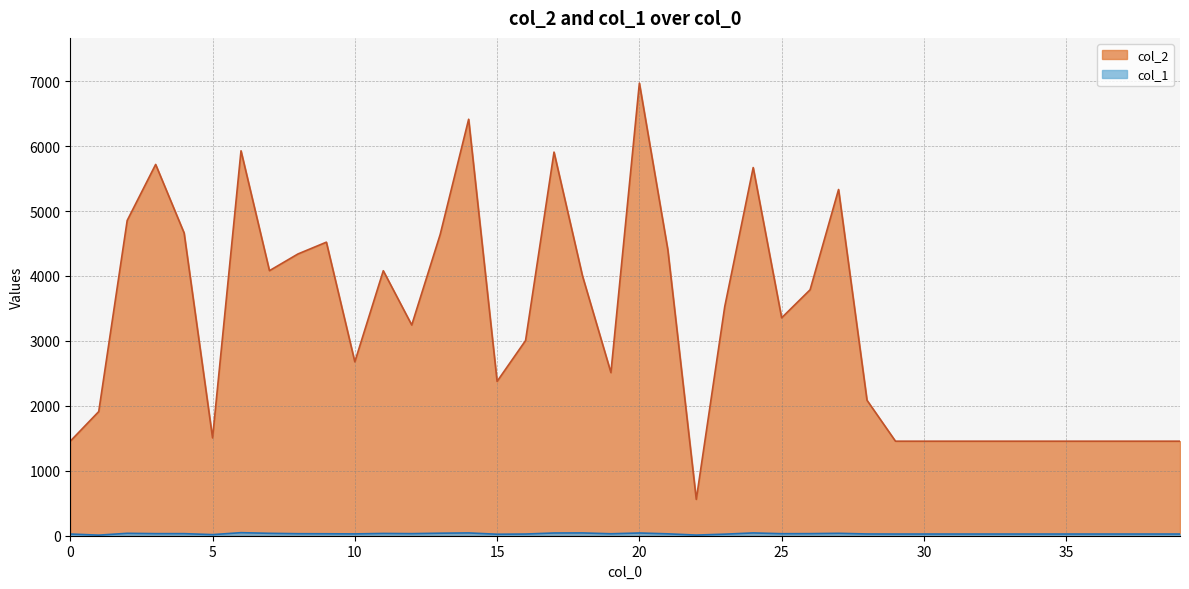

At which label does col_1 reach its peak?

6